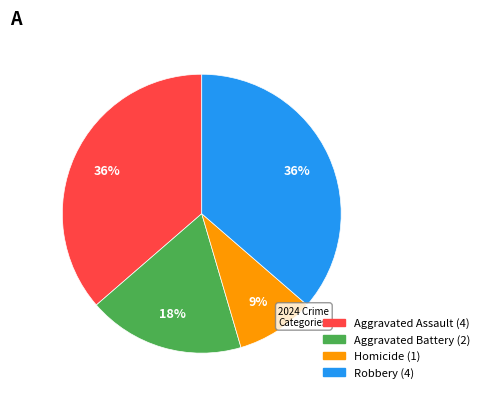

True or false: Aggravated Assault accounts for 23% of the total.

False